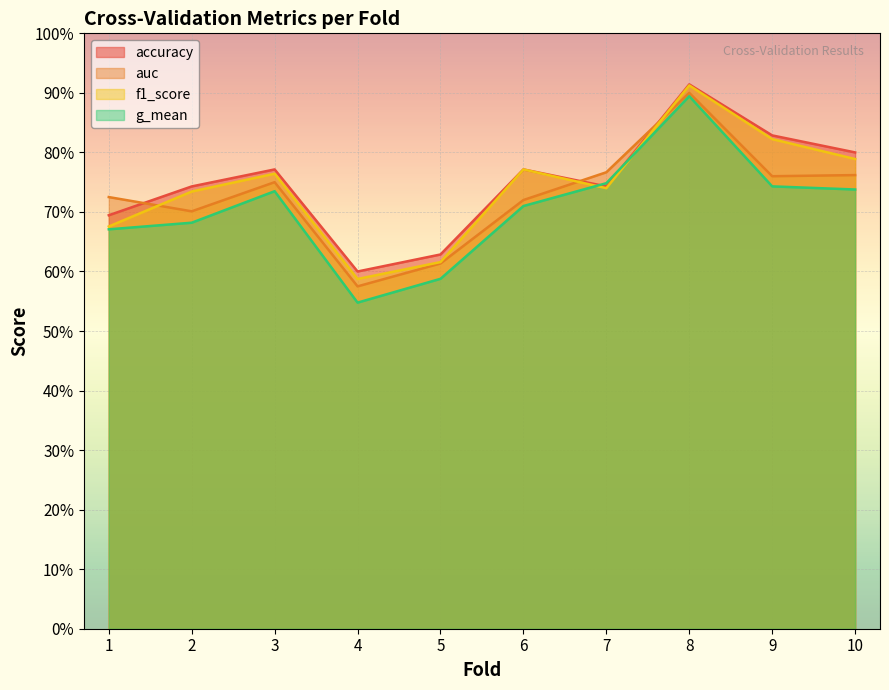

True or false: accuracy has a value of 0.8 at 10.

True